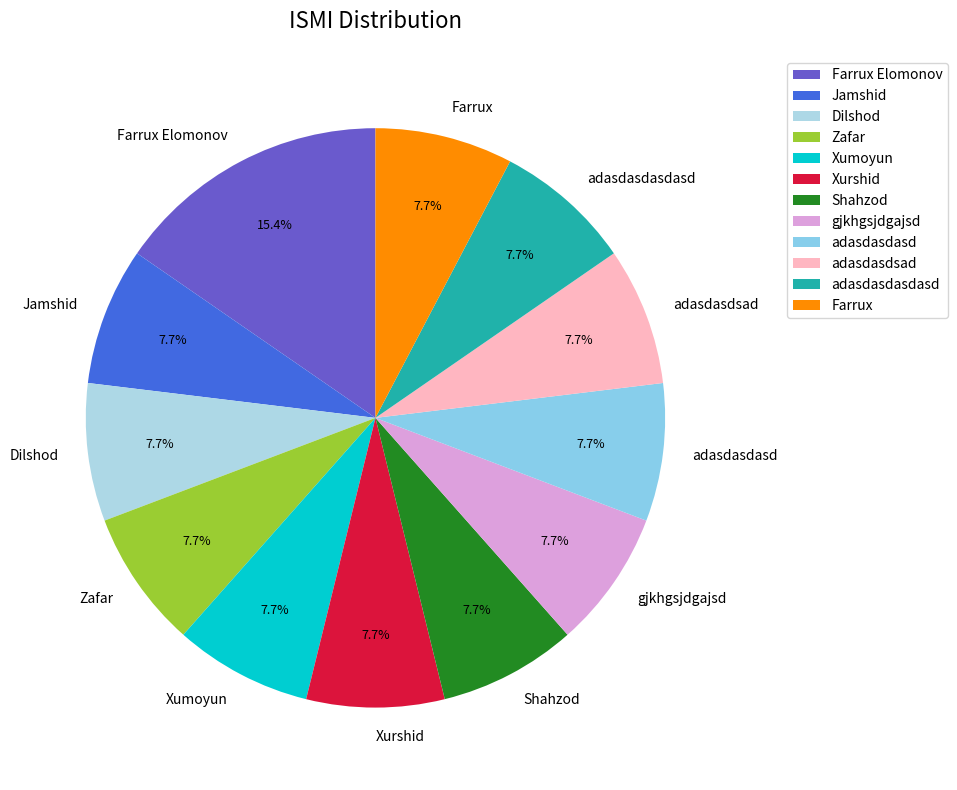

To the nearest percent, what is the difference between the largest and smallest slice percentages?

8%